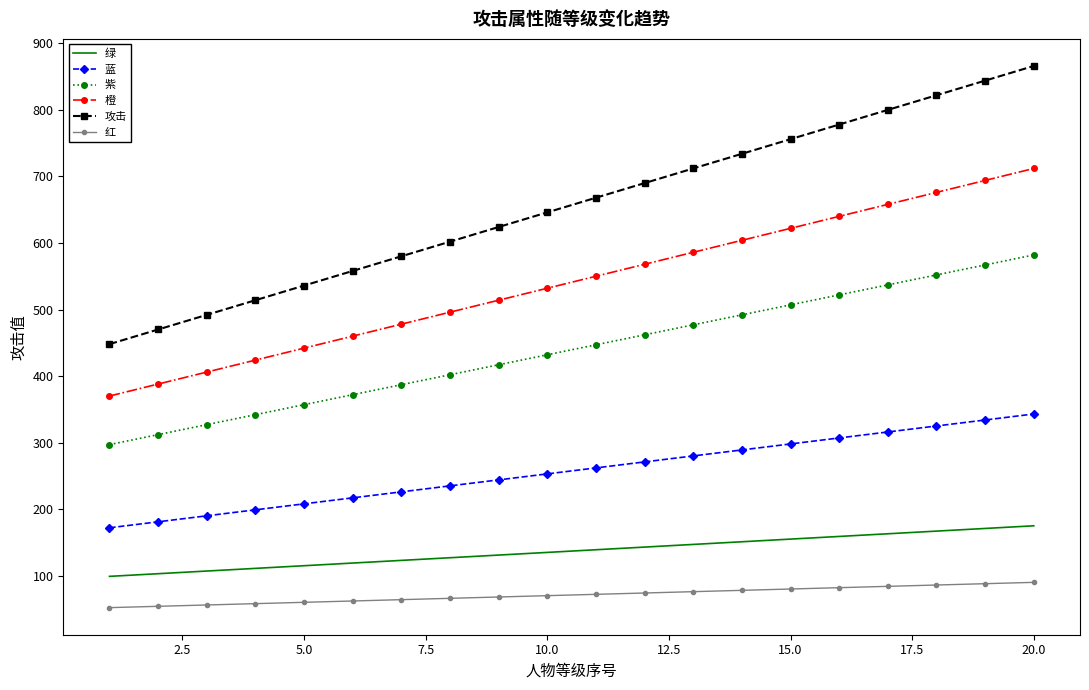

List the series in order of their peak value, highest first.

攻击, 橙, 紫, 蓝, 绿, 红